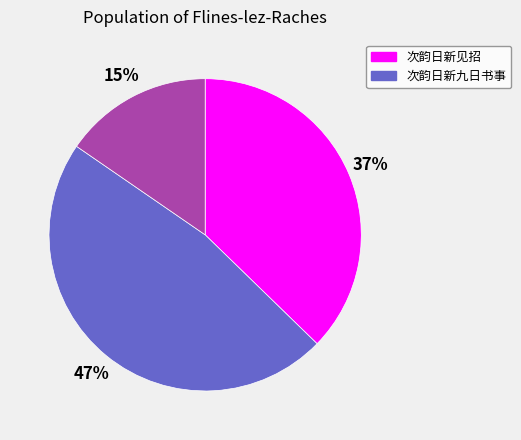

Count the number of slices in the pie.

3